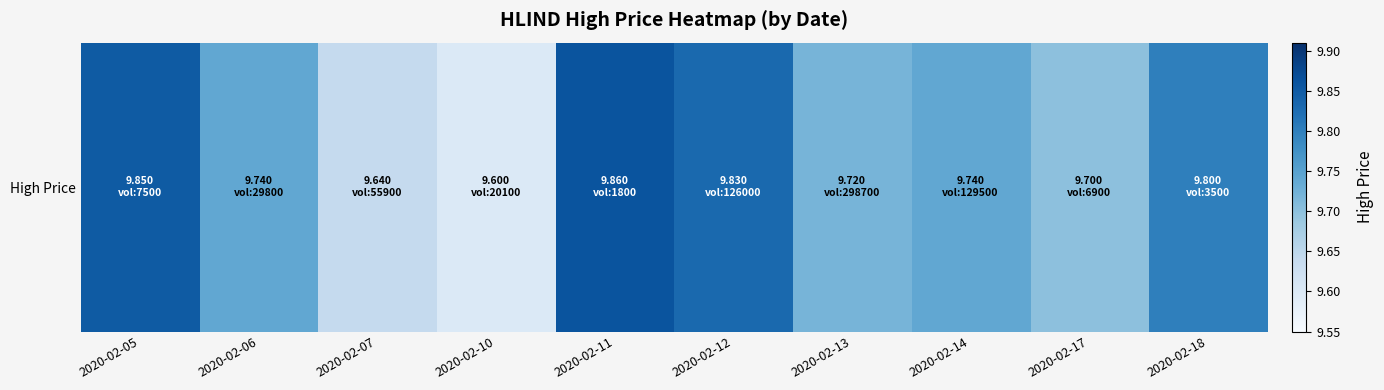

List the labels in order of value, largest first.

2020-02-11, 2020-02-05, 2020-02-12, 2020-02-18, 2020-02-06, 2020-02-14, 2020-02-13, 2020-02-17, 2020-02-07, 2020-02-10